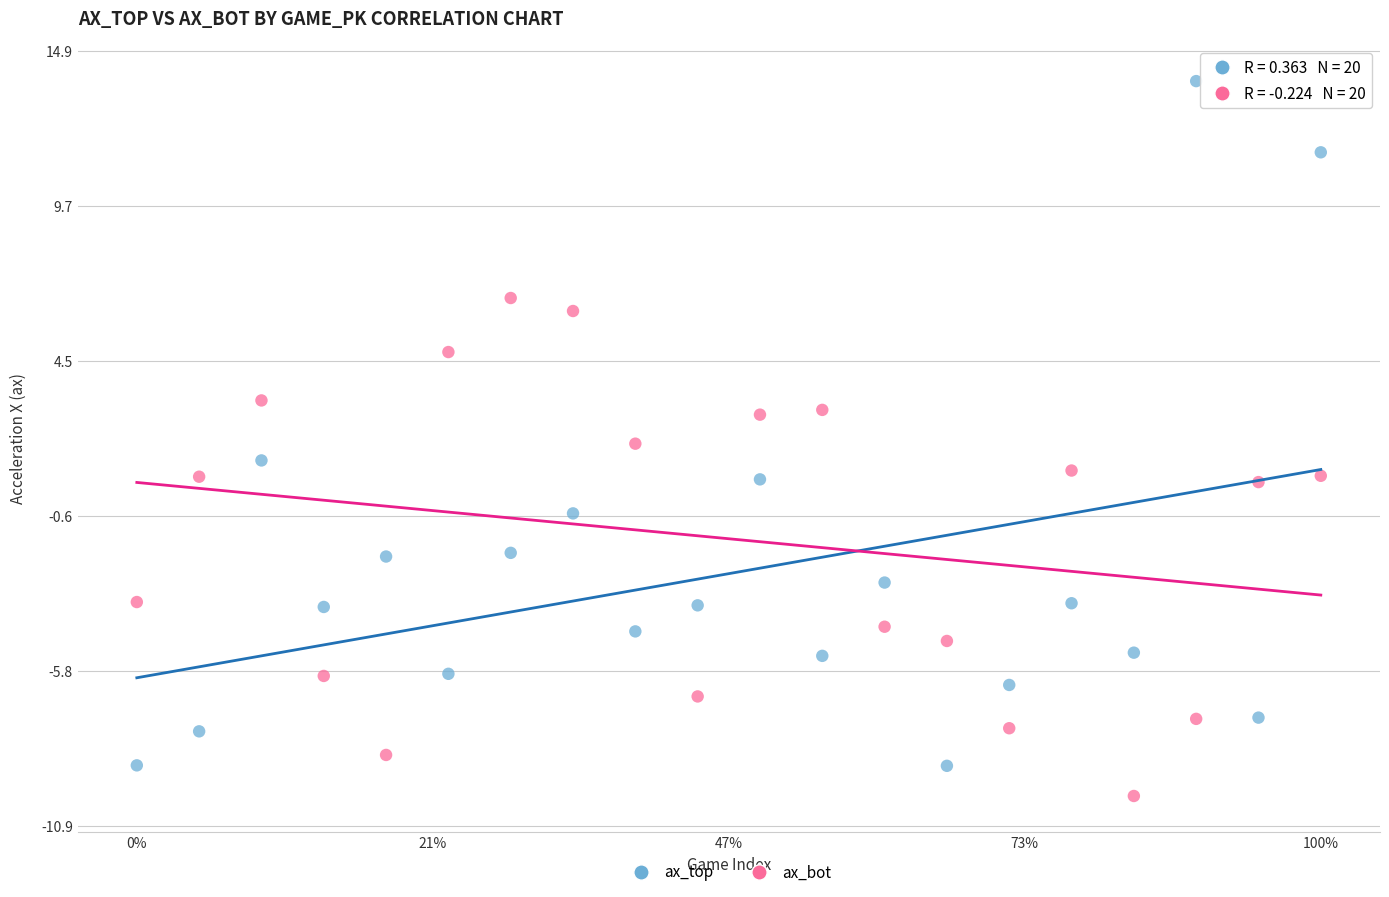

Which series has the largest Y range (max minus min)?

ax_top